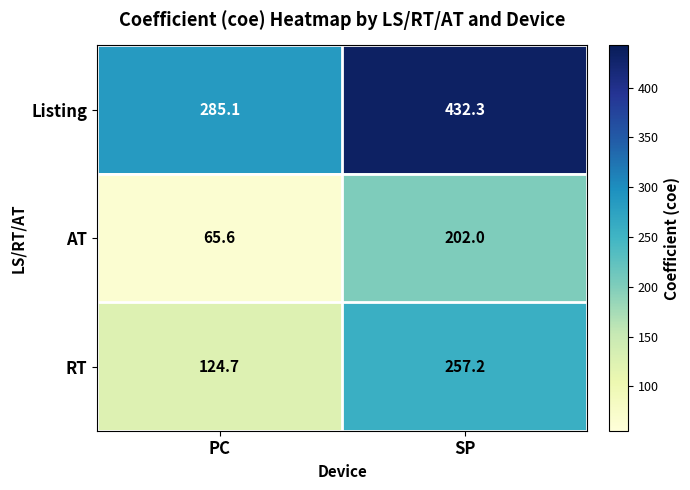

Rank the series at SP from highest to lowest value.

Listing, RT, AT